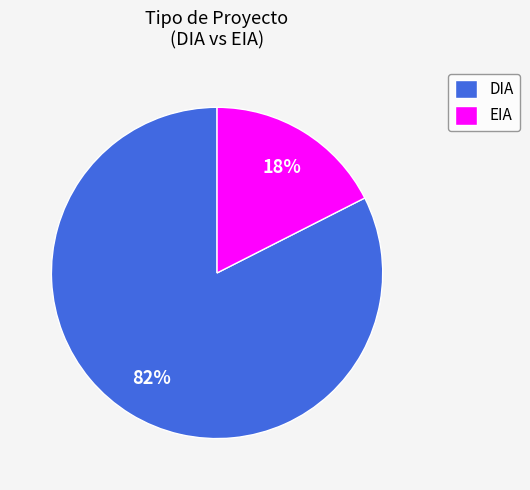

Is there a majority slice in this chart?

Yes